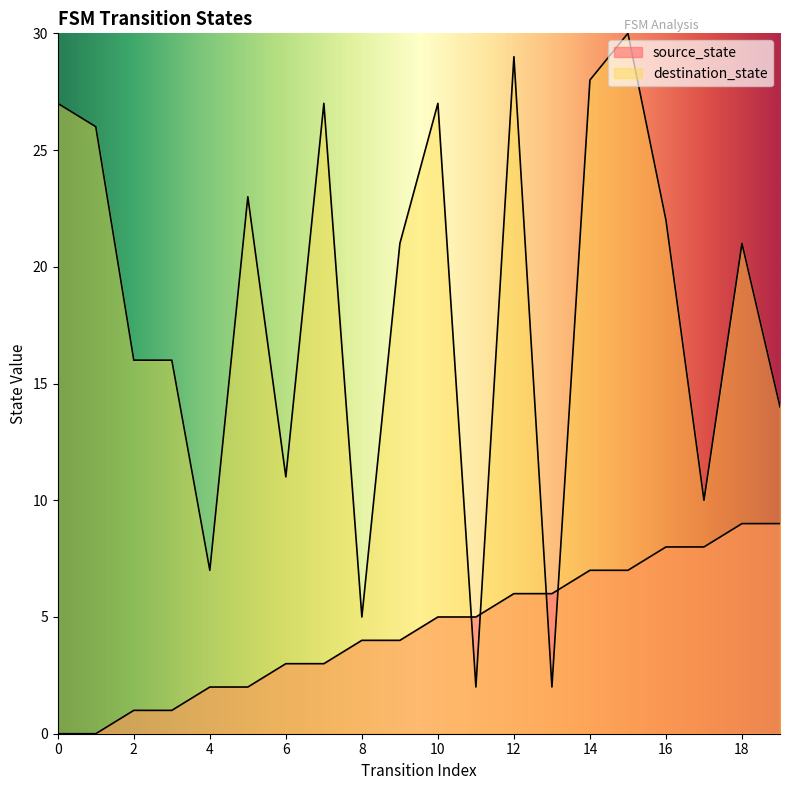

Is the value of destination_state at 14 greater than the value of source_state at 15?

Yes